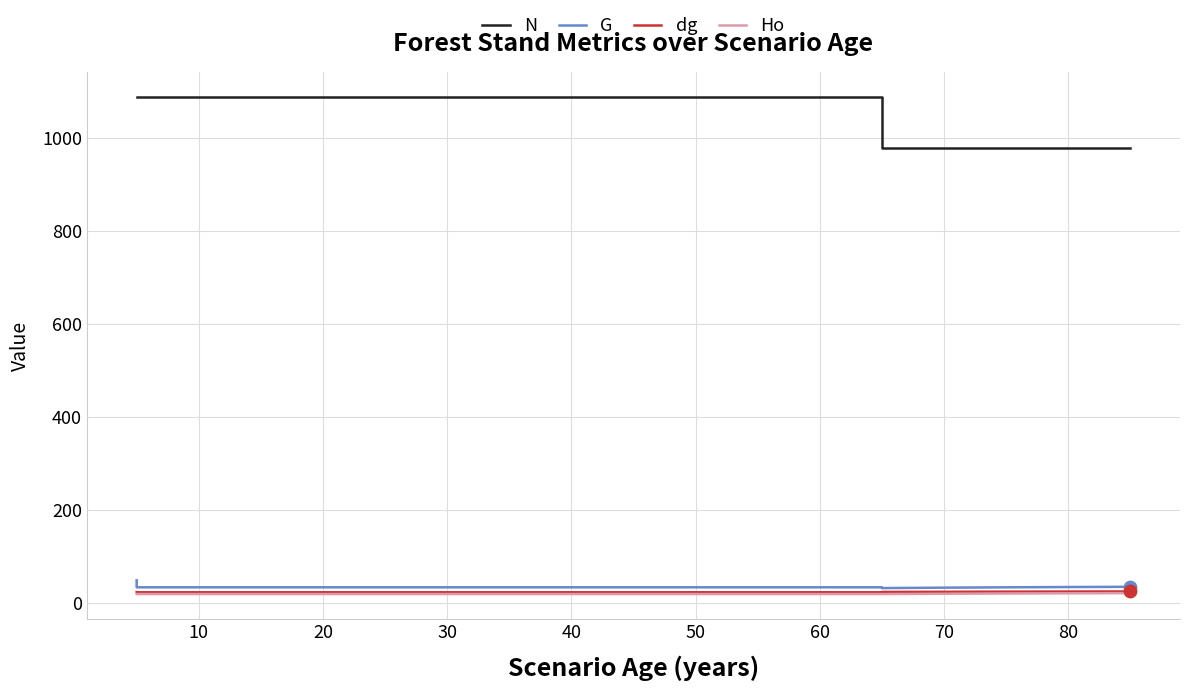

Which series has the largest Y range (max minus min)?

N